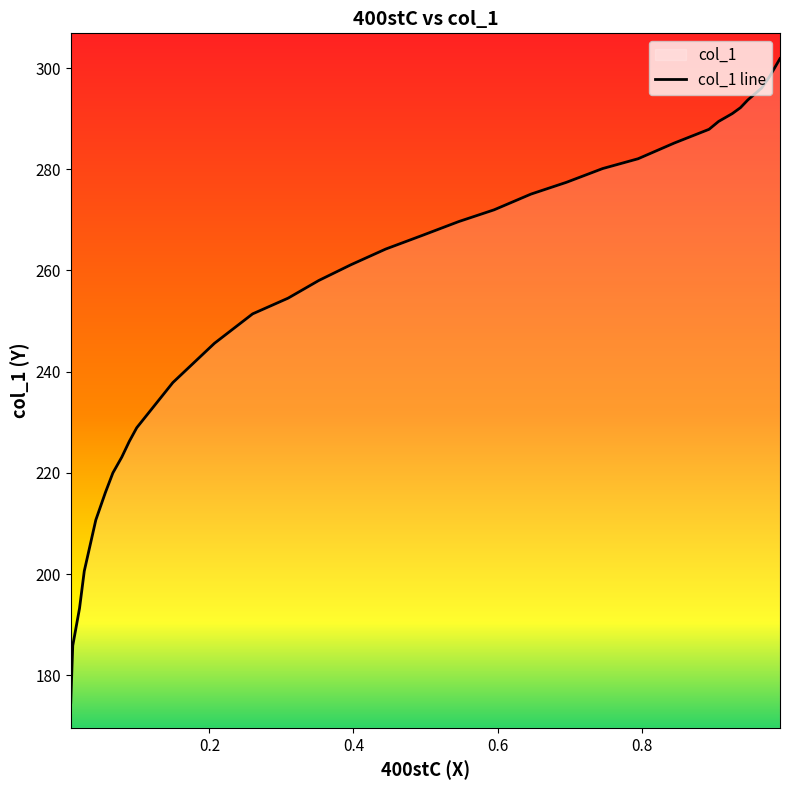

Rank the categories by value from highest to lowest.

0.9918, 0.9776, 0.9663, 0.9568, 0.9473, 0.9369, 0.9369, 0.9256, 0.9161, 0.9066, 0.8934, 0.8451, 0.7949, 0.7457, 0.6955, 0.6463, 0.5952, 0.546, 0.4958, 0.4447, 0.3964, 0.3519, 0.3093, 0.2601, 0.2071, 0.1494, 0.0993, 0.0889, 0.0785, 0.0662, 0.0558, 0.0425, 0.0265, 0.0199, 0.0105, 0.0077